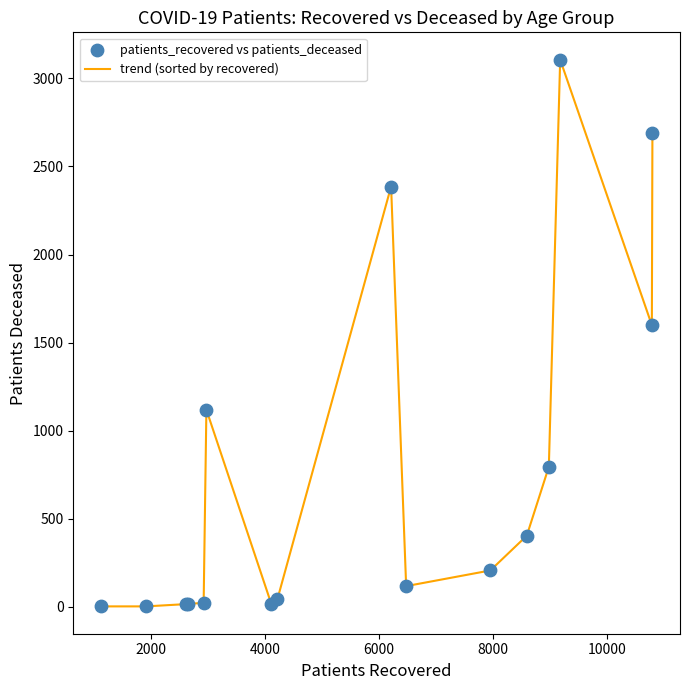

What is the greatest value displayed?

3106